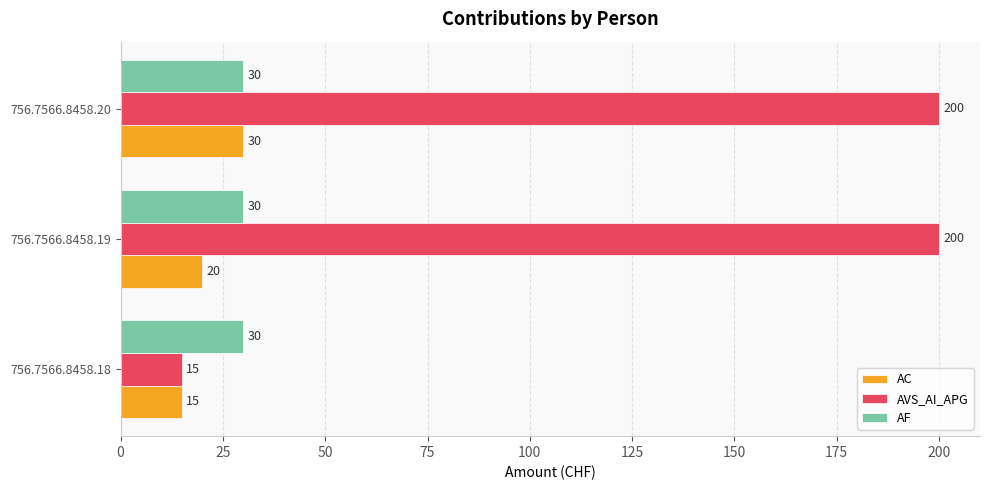

At which category is the sum across all series the highest?

756.7566.8458.20